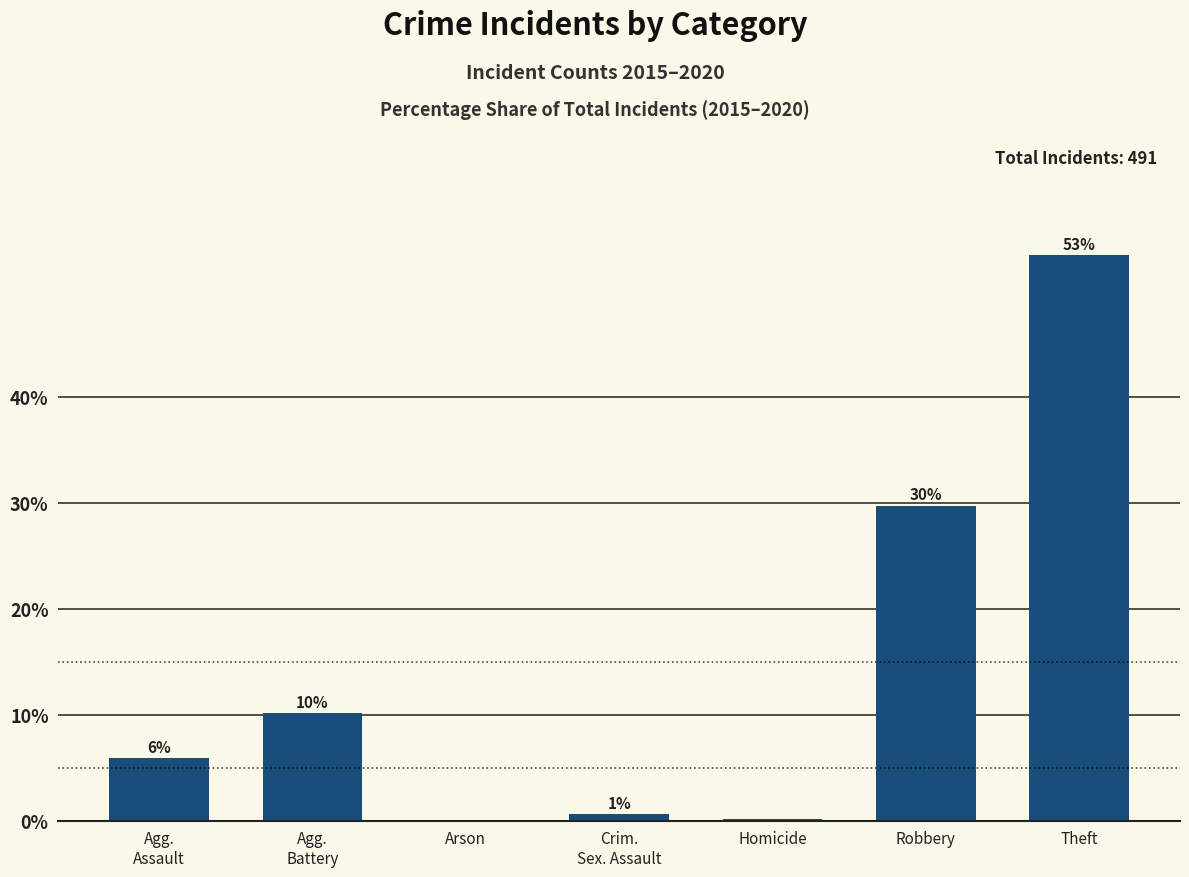

How many data points are less than 5?

3